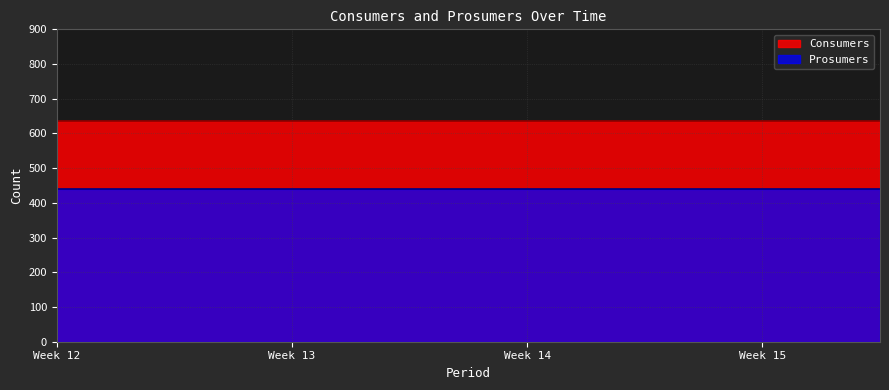

Rank the series at 5 from lowest to highest value.

Prosumers, Consumers